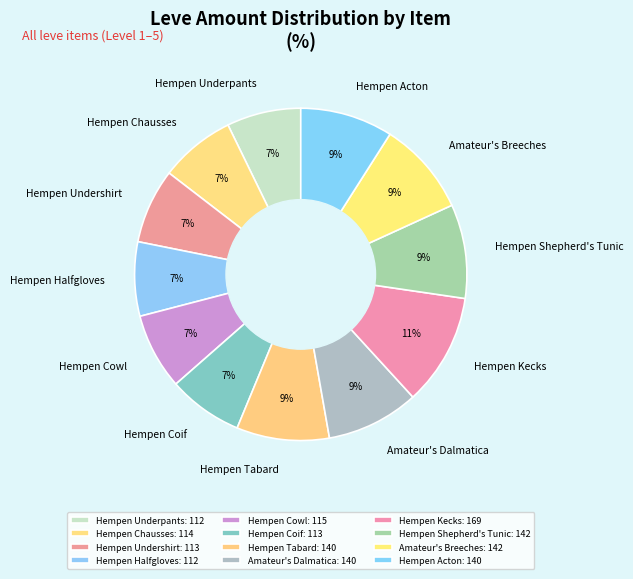

Which category has the biggest portion of the pie?

Hempen Kecks